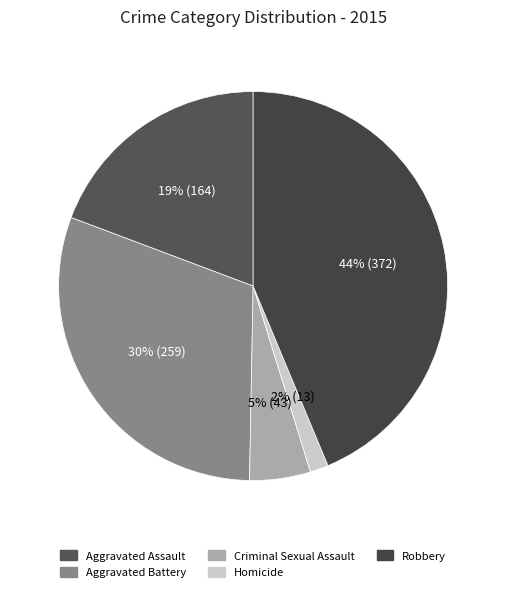

Is there any slice that represents more than half of the pie?

No